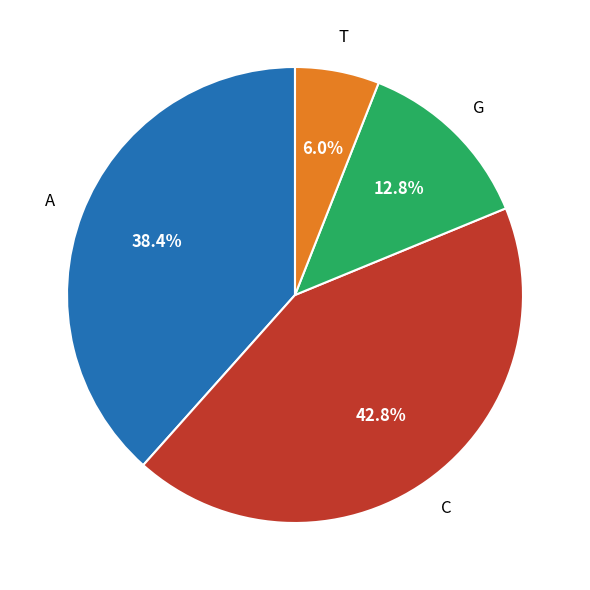

Does any single category account for the majority?

No